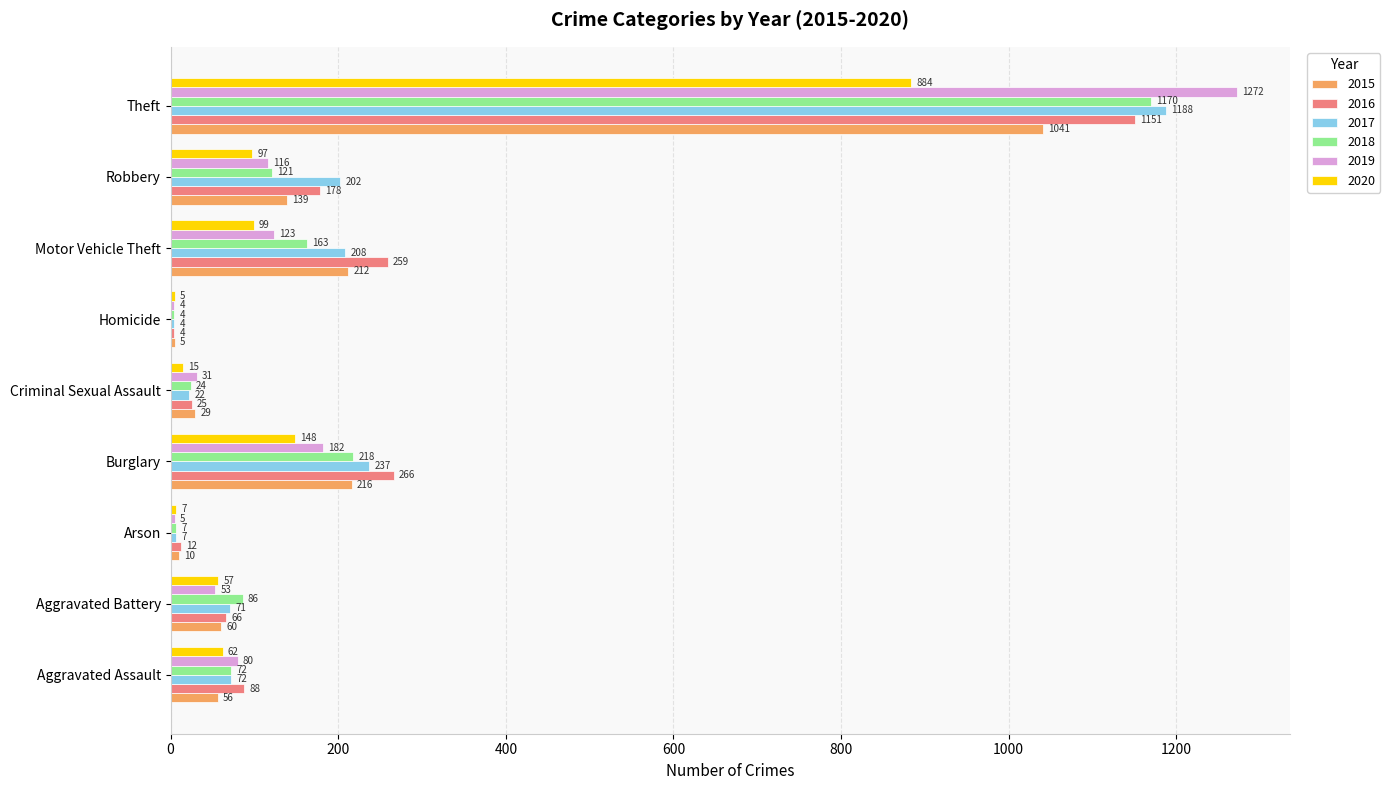

What are all the series names shown in the legend?

2015, 2016, 2017, 2018, 2019, 2020